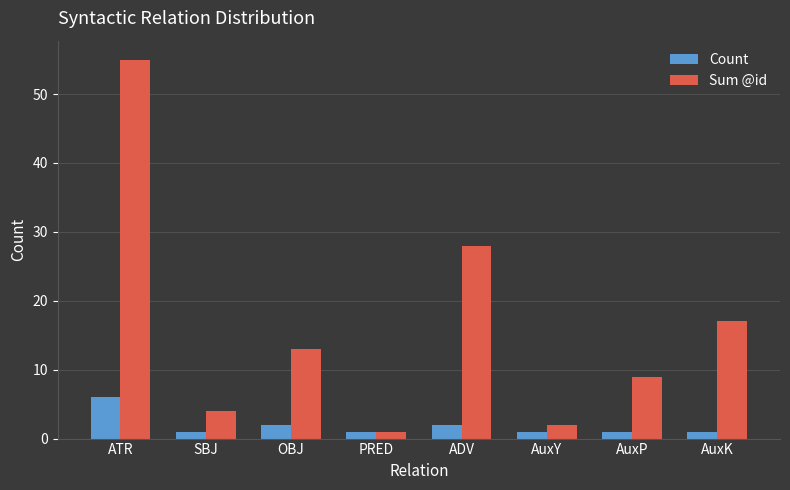

Between SBJ and OBJ, which series saw the biggest shift?

Sum @id